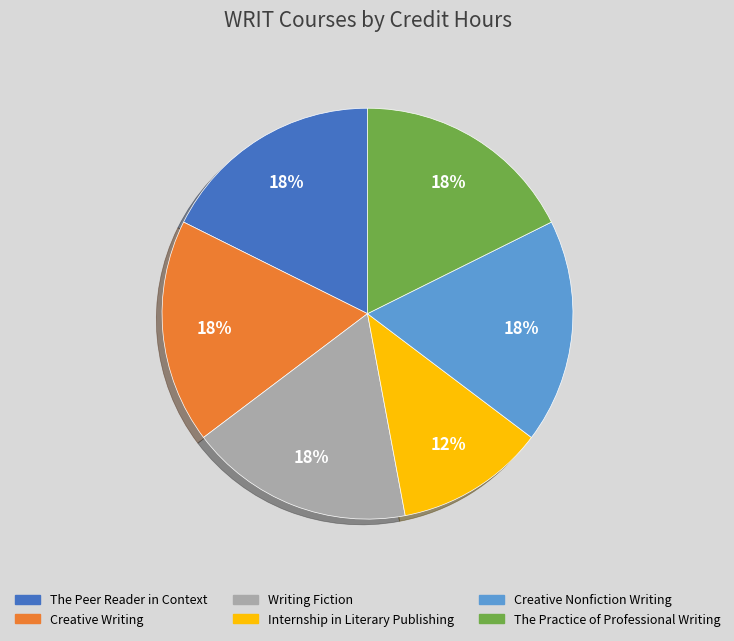

Is there any slice that represents more than half of the pie?

No